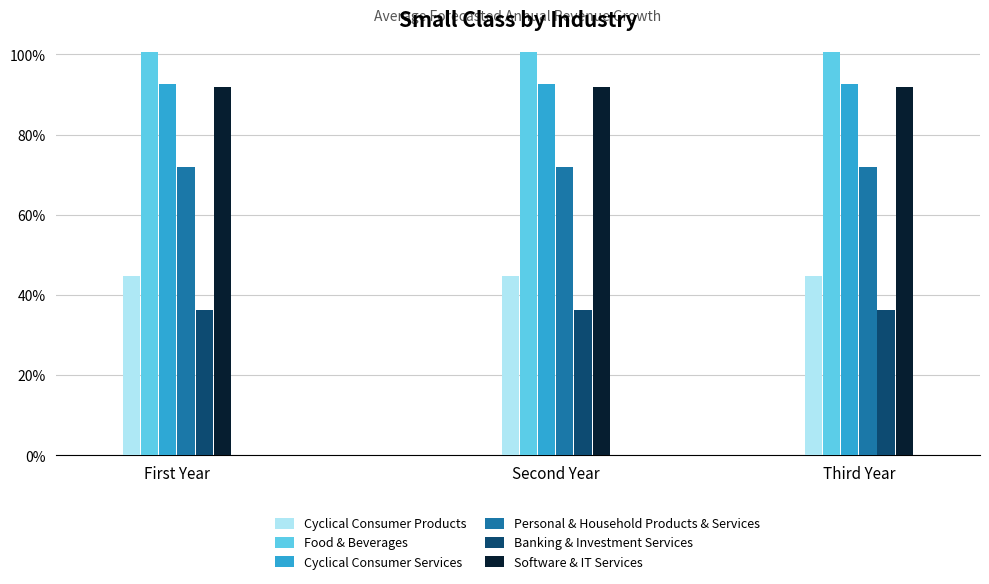

How many bars are there in each group?

6